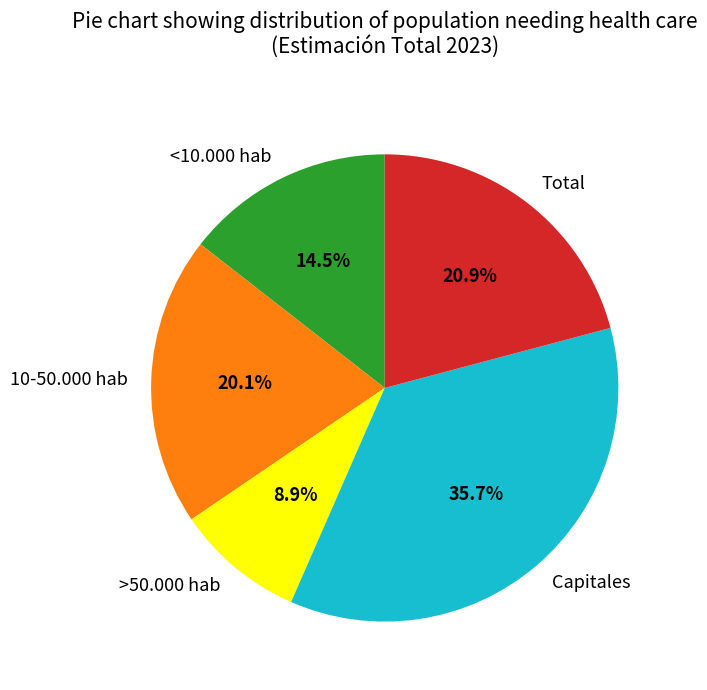

Rank the categories by value from highest to lowest.

Capitales, Total, 10-50.000 hab, <10.000 hab, >50.000 hab